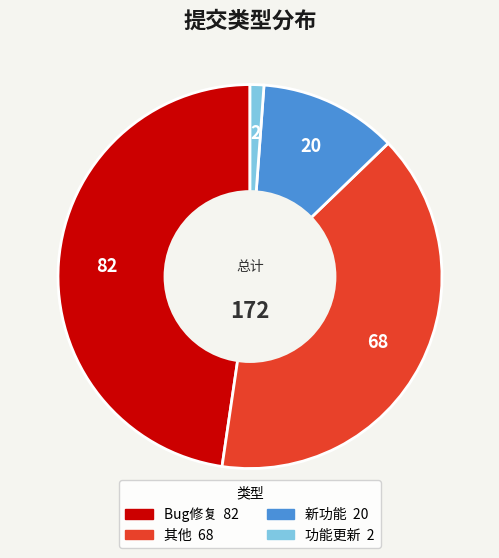

The 新功能 slice represents 7% of the pie. True or false?

False